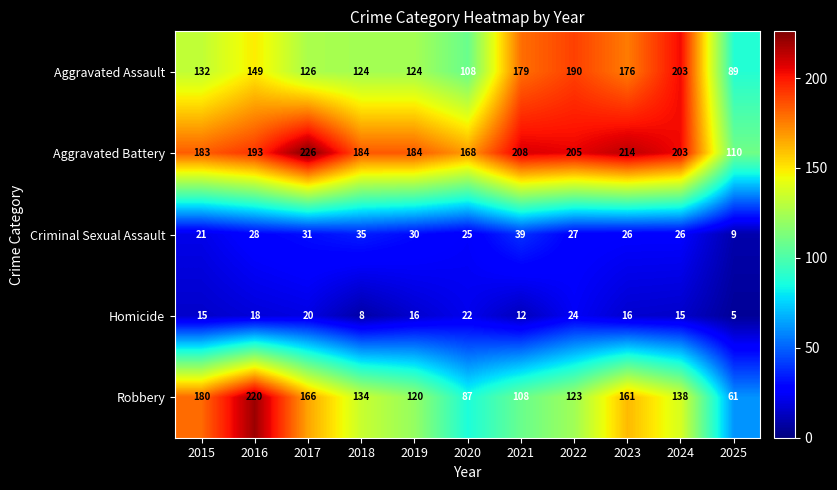

What is the highest value of the Homicide series?

24